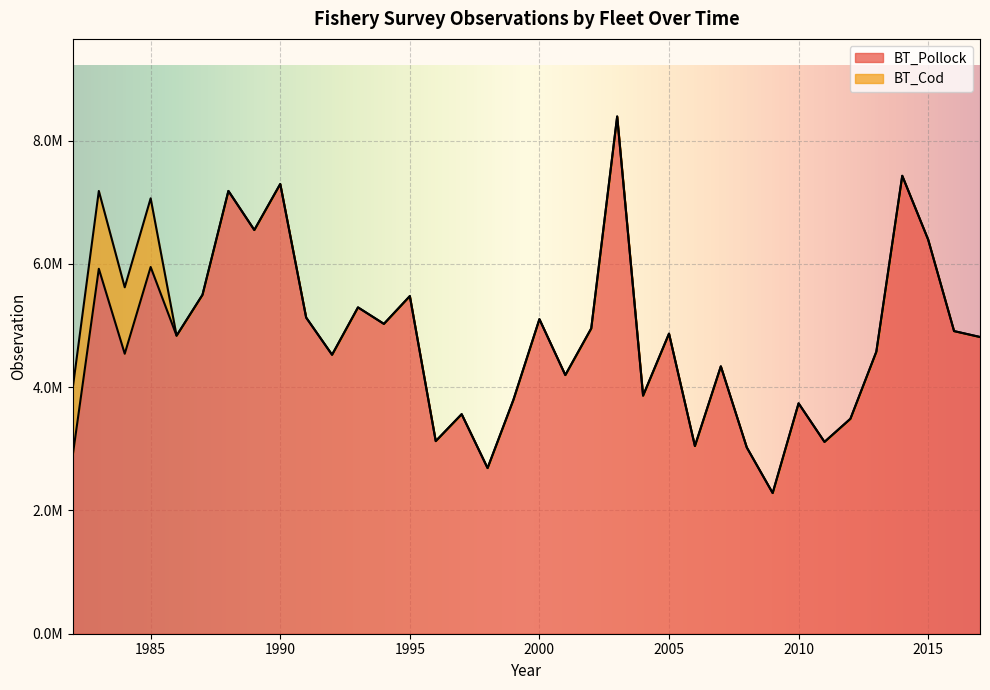

At which label is the value closest to 5337335?

1993